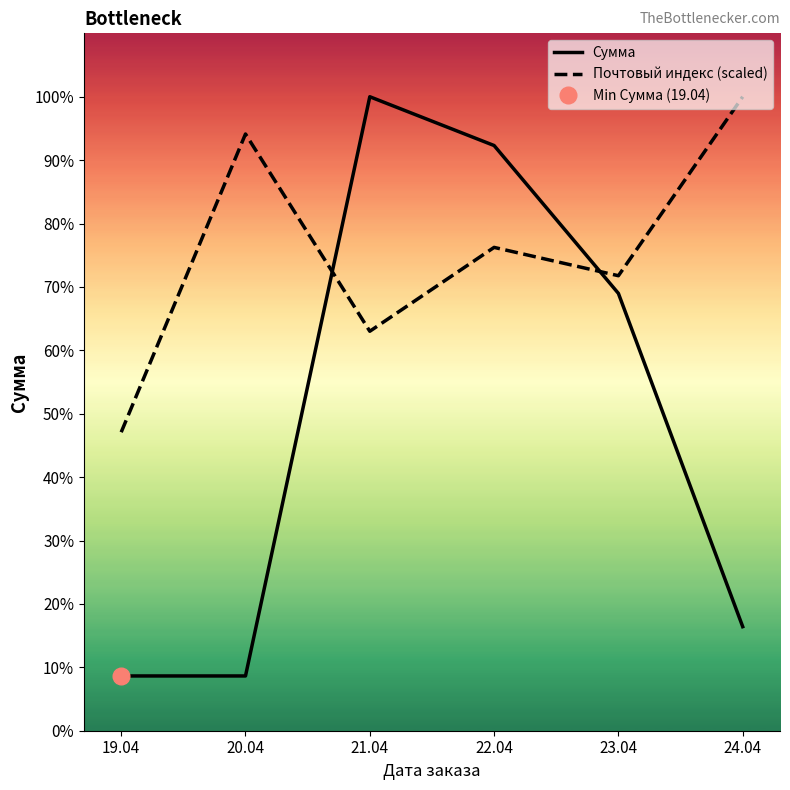

How many data points in Почтовый индекс (scaled) are less than 29122?

3